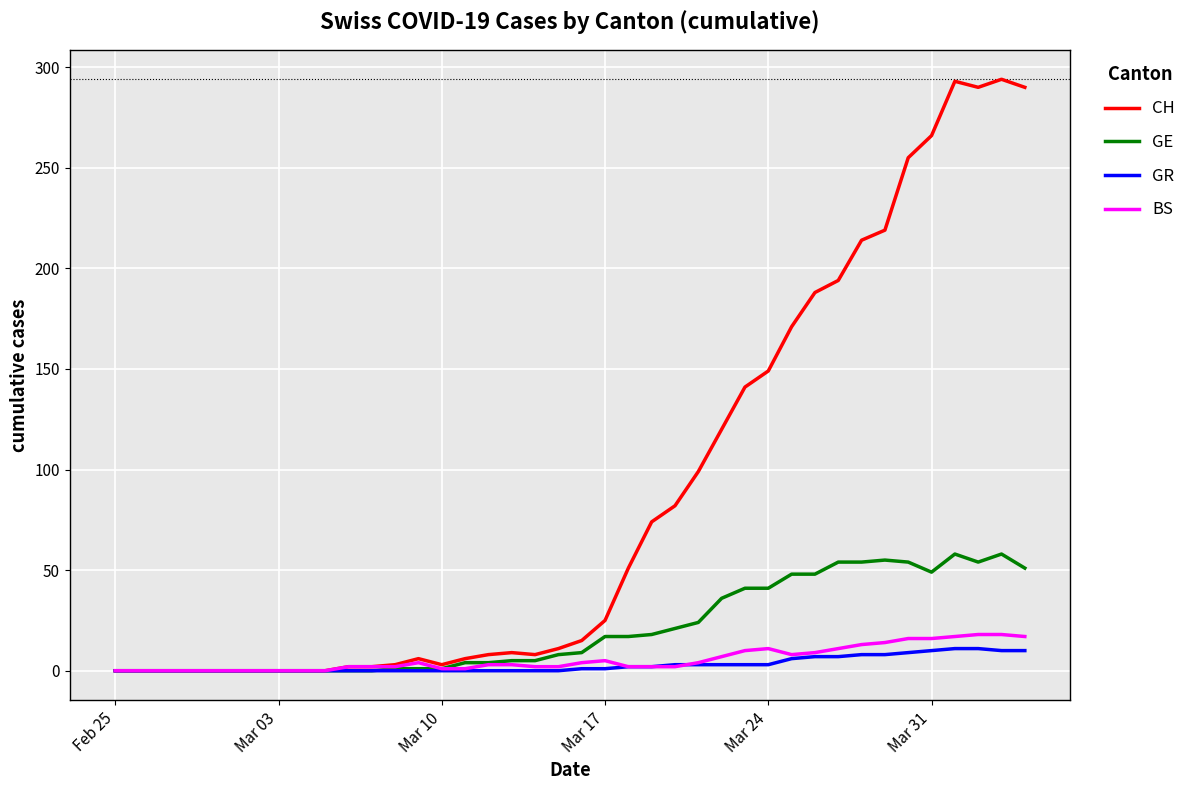

Which series has the largest total across all categories?

CH